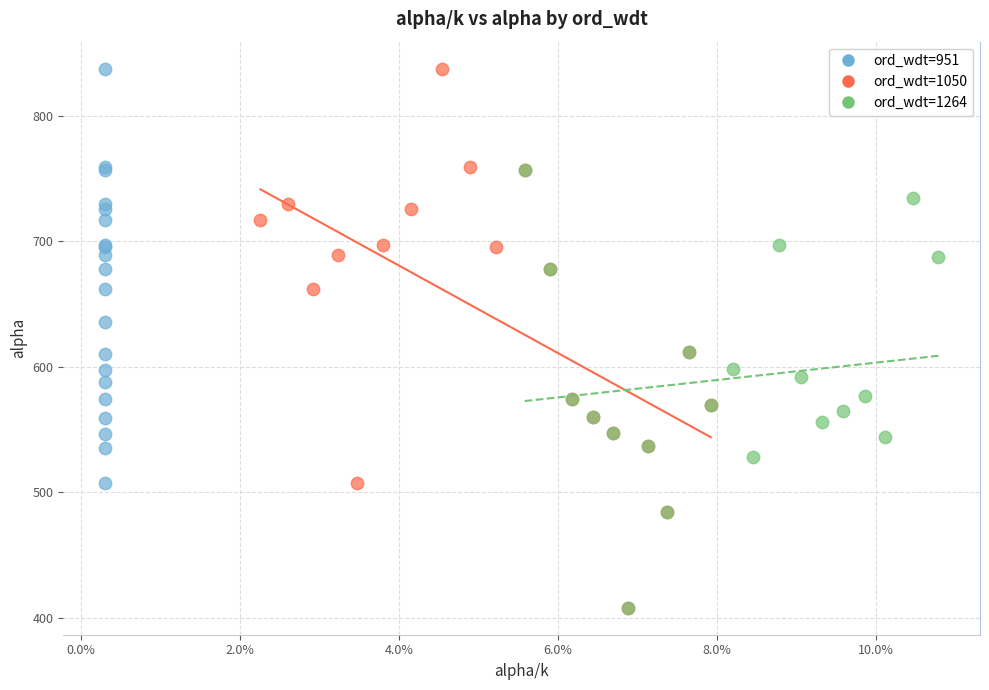

Which series has the widest spread of Y values?

ord_wdt=1050